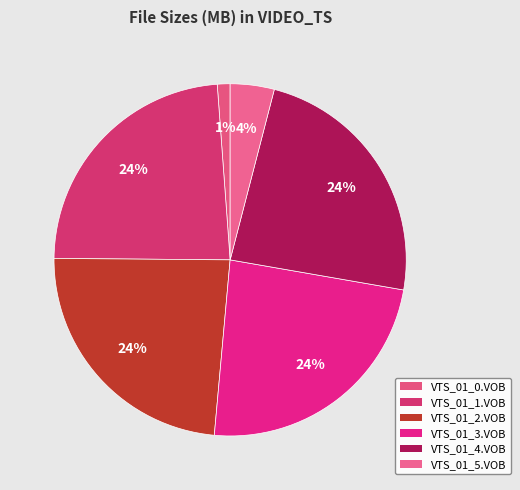

Is there a majority slice in this chart?

No